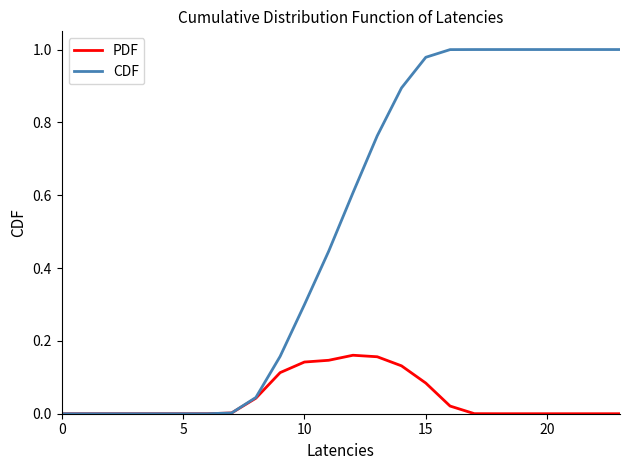

Which series has the largest total across all categories?

CDF